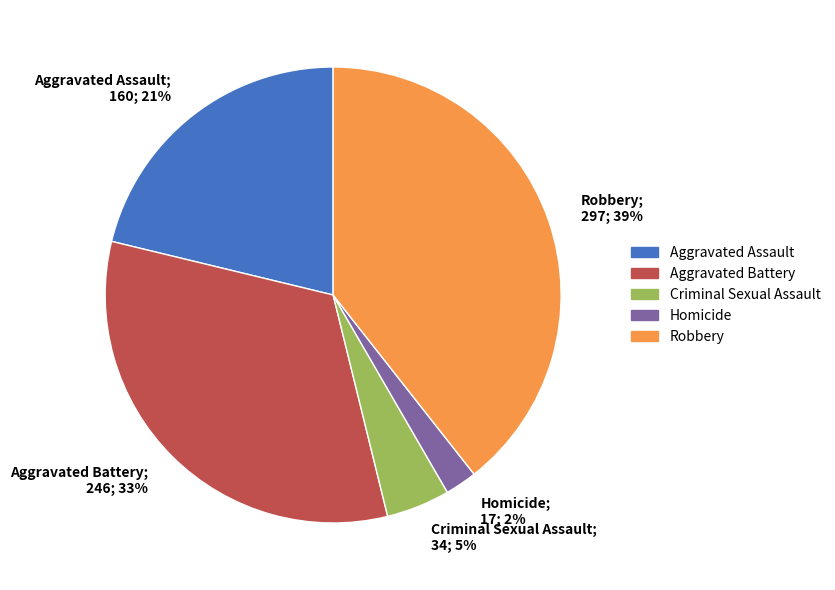

The Aggravated Battery slice represents 33% of the pie. True or false?

True